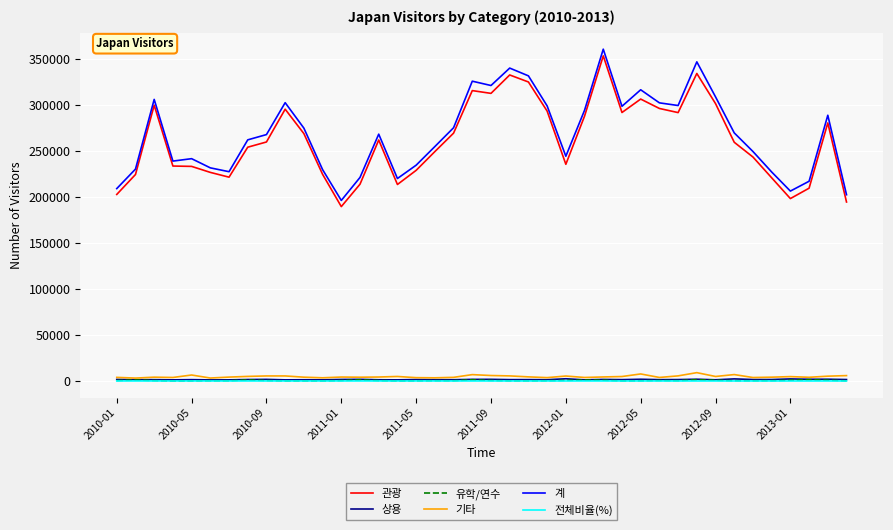

True or false: 유학/연수 and 계 cross at least once.

False